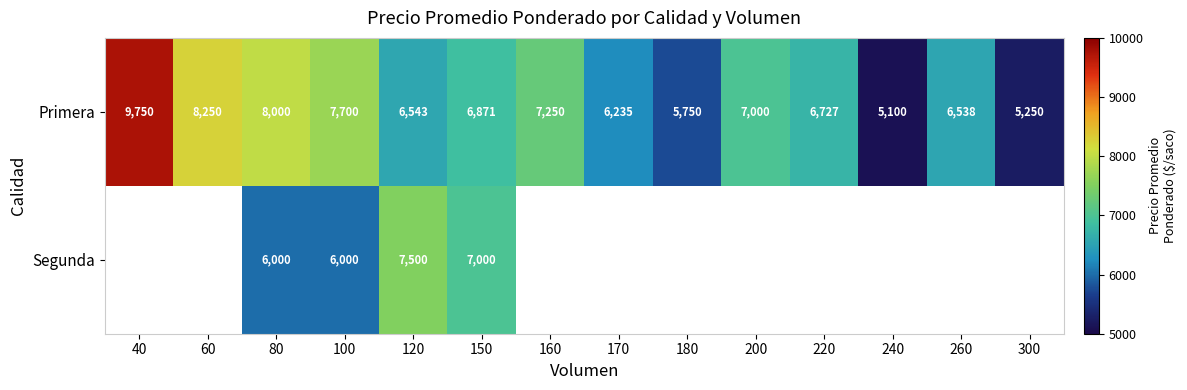

At 100, list the series in order from smallest to largest.

Segunda, Primera